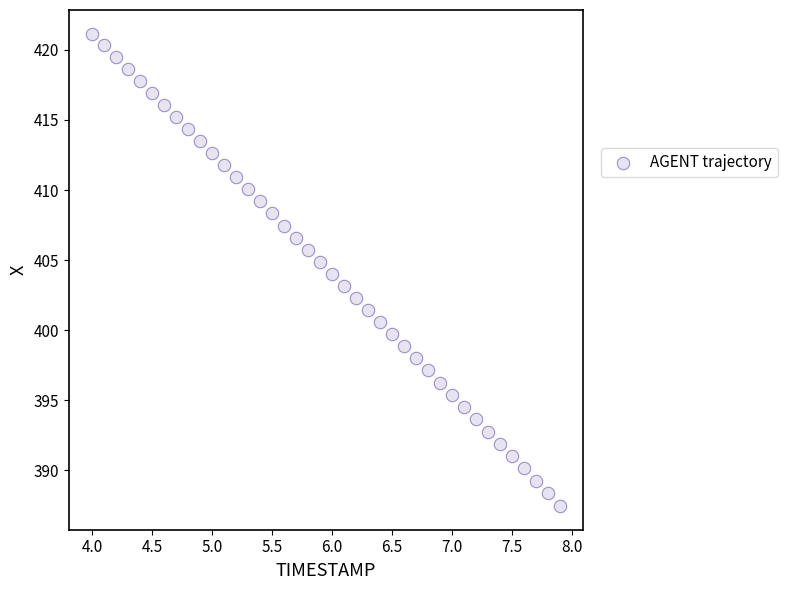

What is the range of X values (max minus min)?

3.9